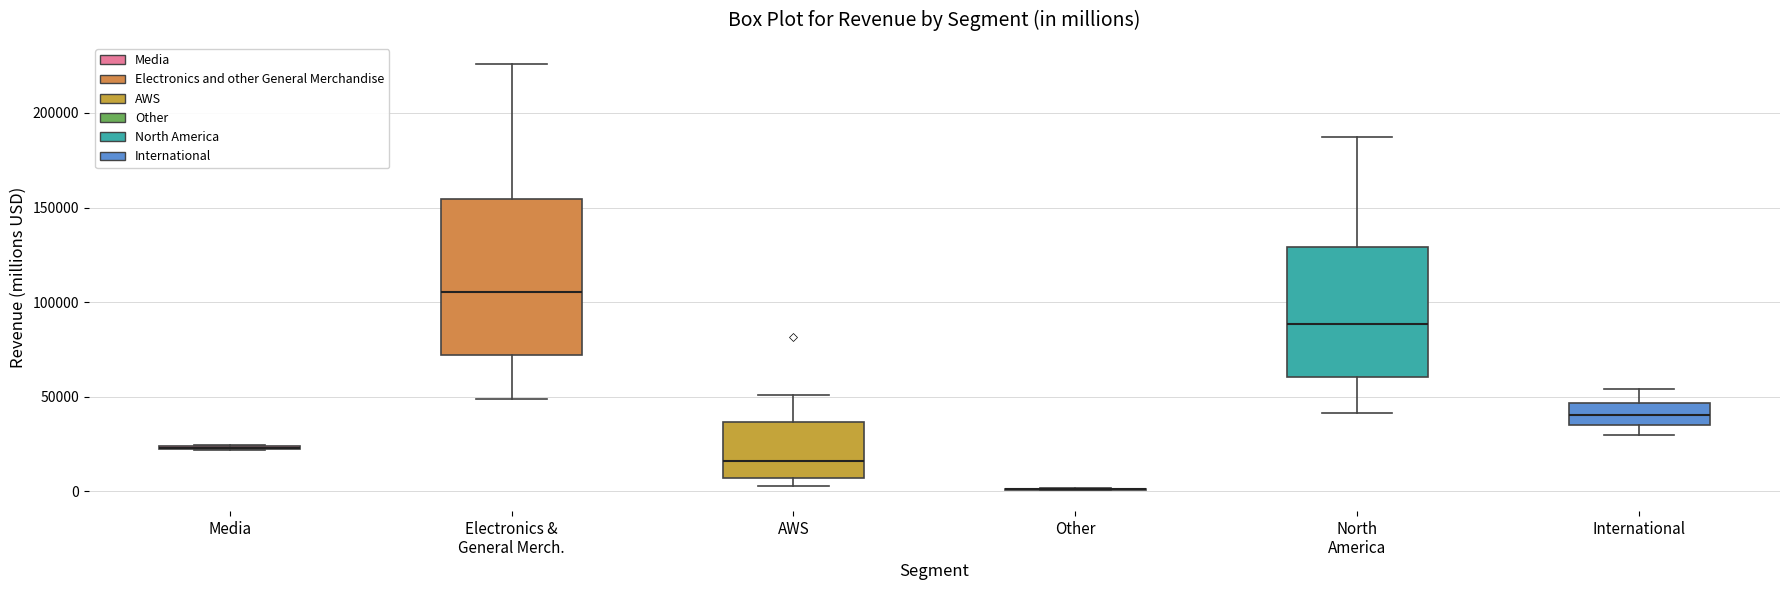

Reading left to right, transcribe this box plot: for each box, give where its median line is, the range the box spans, and where its two whiskers end, as read against the y-axis. The values are not printed on the chart, so give them approximately, as read against the axis.

Media: box collapsed to a line at 25000, whiskers 20000 to 25000
Electronics & General Merch.: median 105000, box 70000 to 155000, whiskers 50000 to 225000
AWS: median 15000, box 5000 to 35000, whiskers 5000 (just below the box's lower edge) to 50000
Other: box collapsed to a line at 0, whiskers 0 to 0
North America: median 90000, box 60000 to 130000, whiskers 40000 to 185000
International: median 40000, box 35000 to 45000, whiskers 30000 to 55000